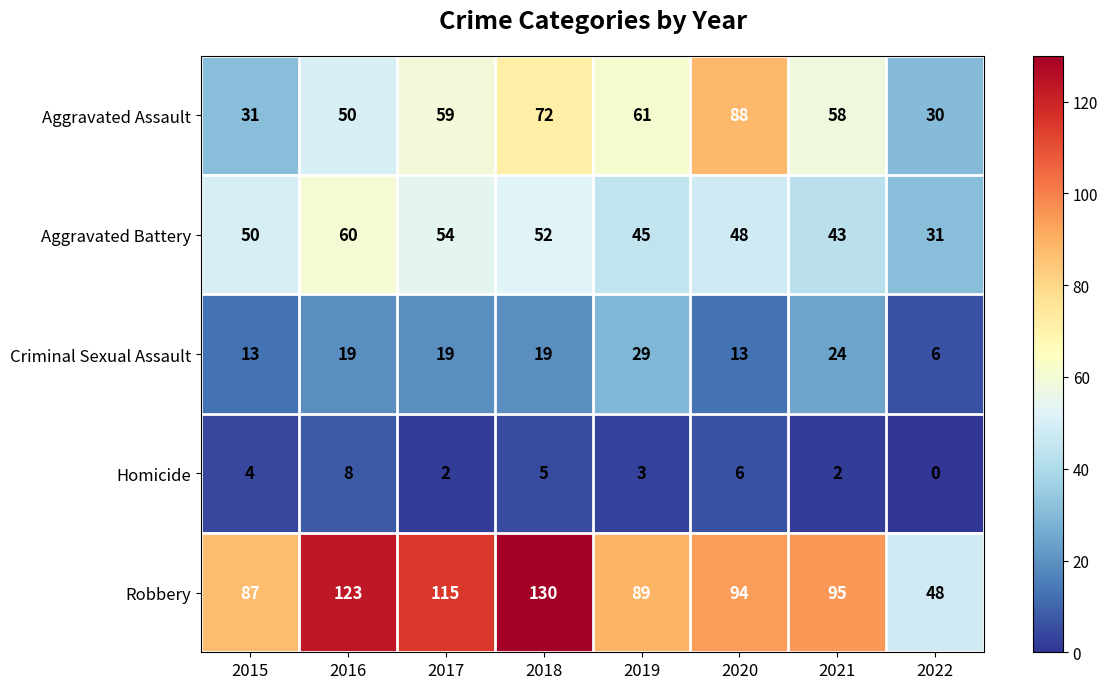

What is the difference between the Homicide values at 2015 and 2022?

4